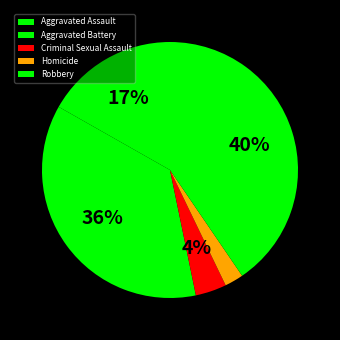

Rank the categories by value from lowest to highest.

Homicide, Criminal Sexual Assault, Aggravated Assault, Aggravated Battery, Robbery